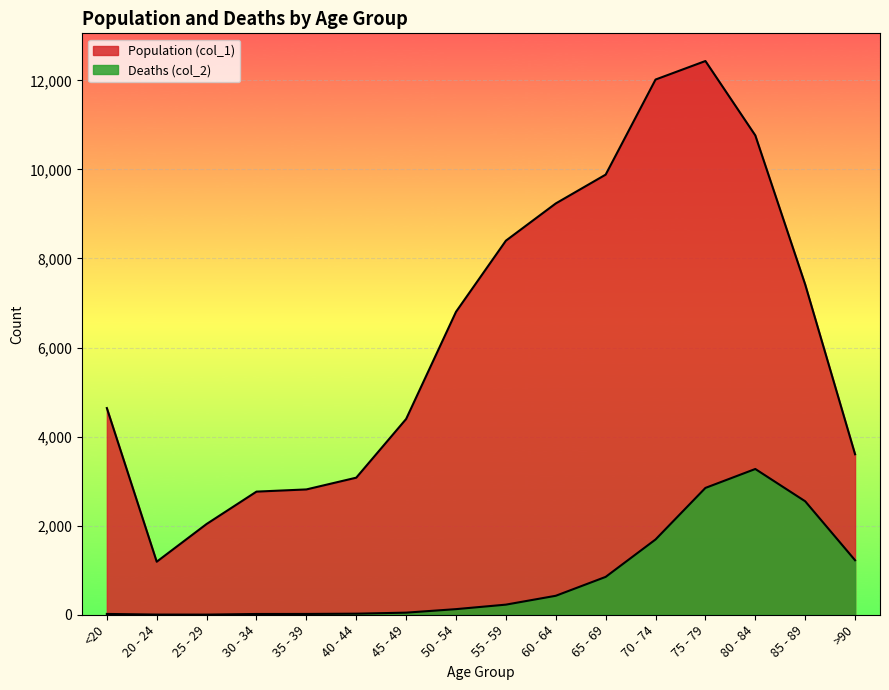

True or false: Population (col_1) and Deaths (col_2) intersect in this chart.

False